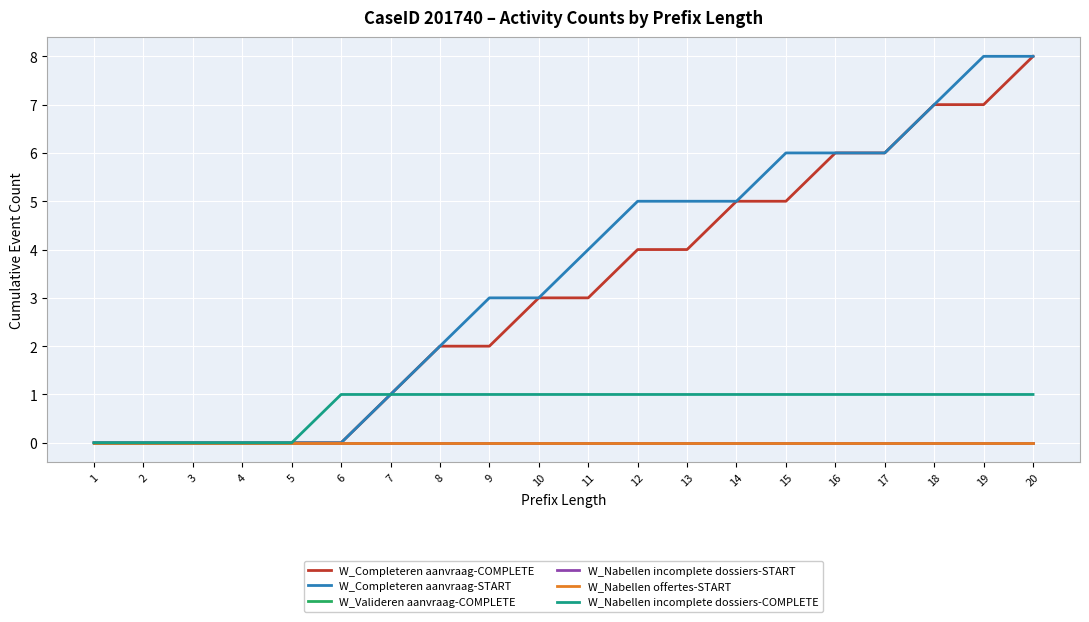

Does the chart display data point markers on the line(s)?

No